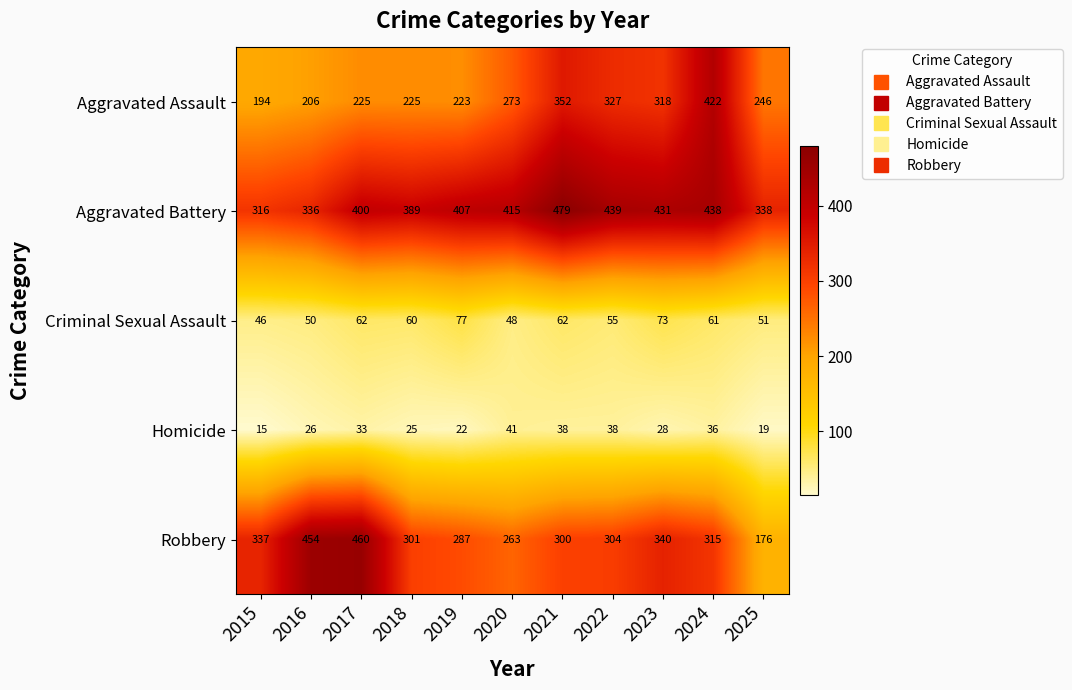

At which category is the sum across all series the highest?

2024